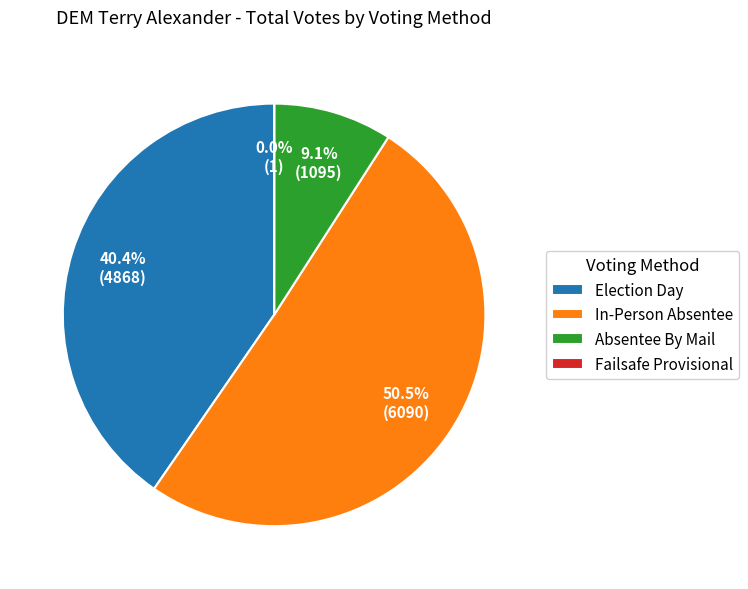

Does any single category account for the majority?

Yes